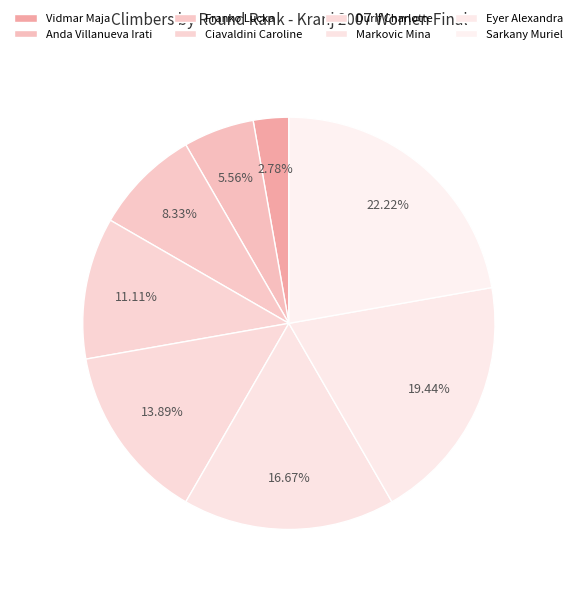

To the nearest percent, what portion does Vidmar Maja represent?

3%